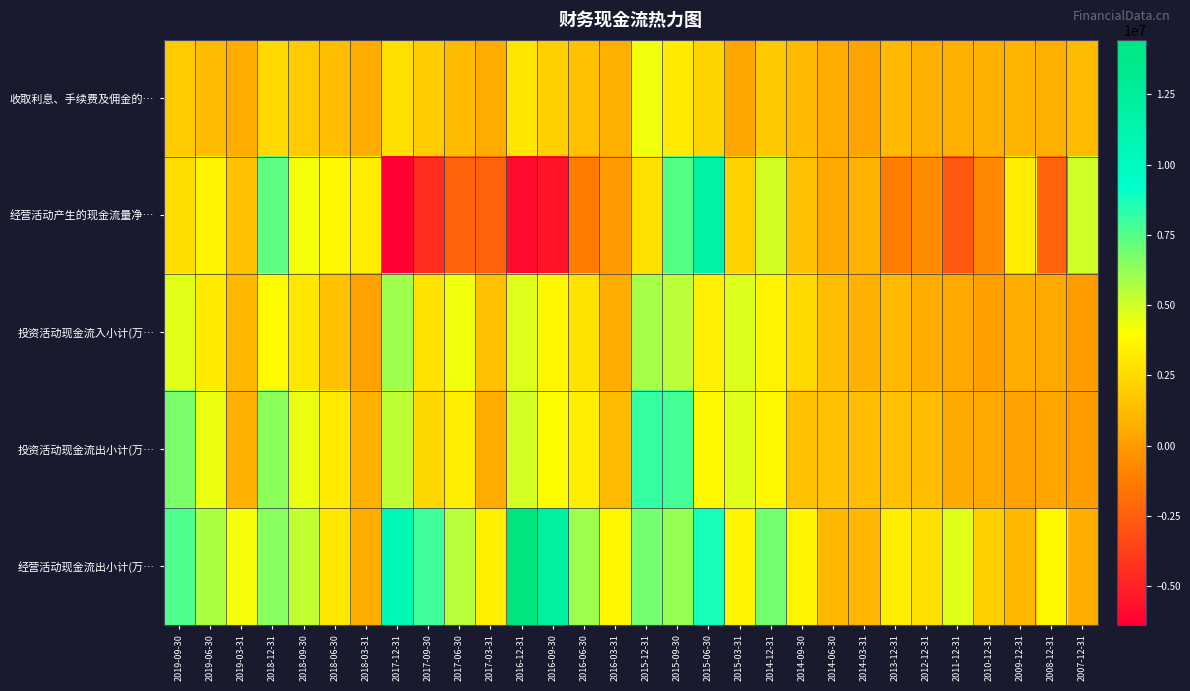

What is the greatest value displayed?

14440978